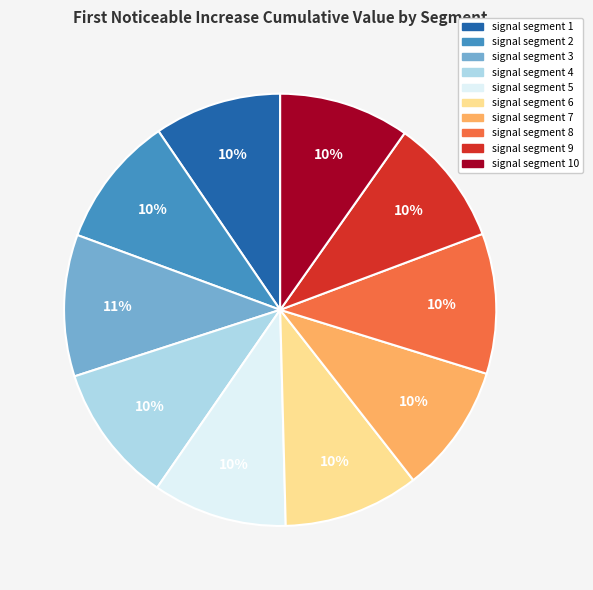

To the nearest percent, what is the average slice percentage?

10%